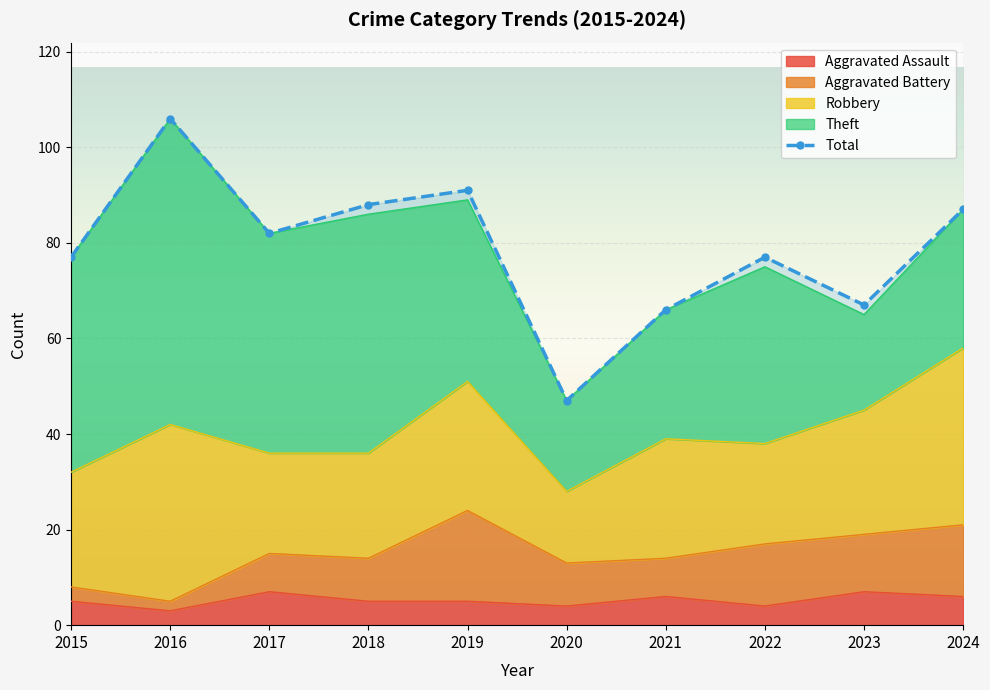

What is the sum of the values at 2024 and 2018?

175